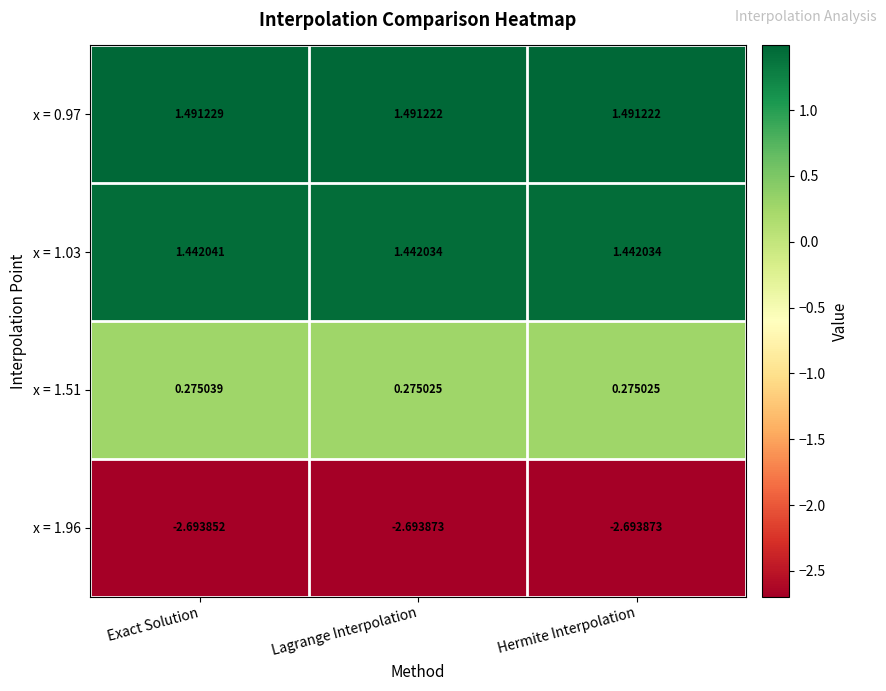

Which category has the highest value in the x = 1.96 series?

Exact Solution